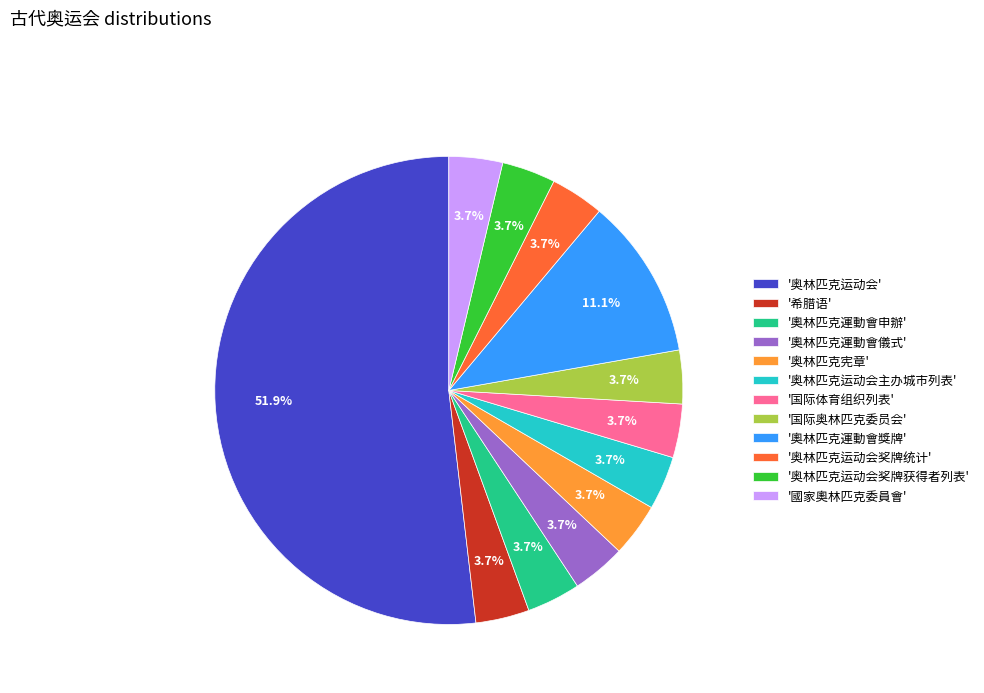

Does '奧林匹克運動會儀式' represent more than half of the total?

No